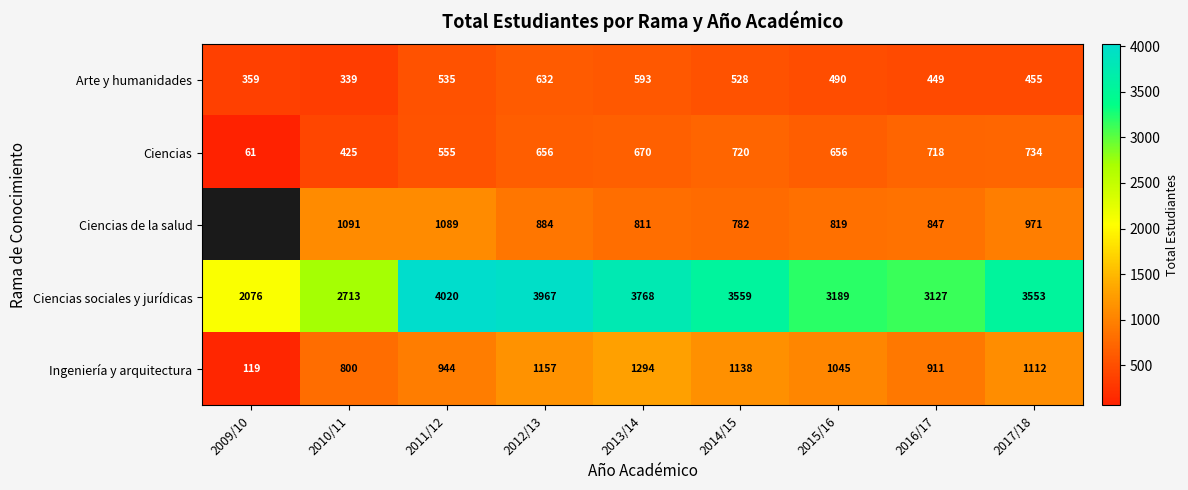

What is the total value across all series at 2011/12?

7143